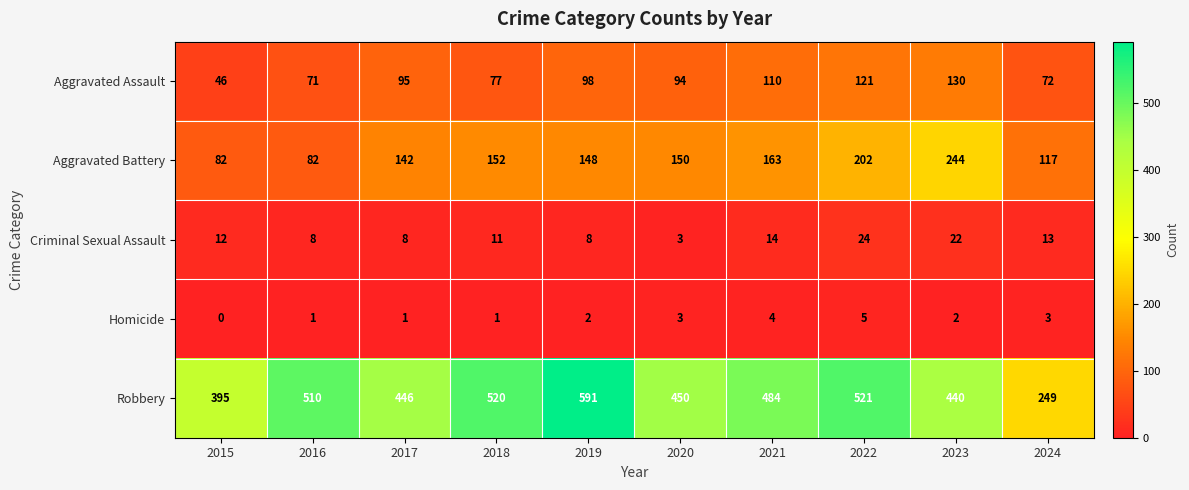

At which category is the sum across all series the highest?

2022